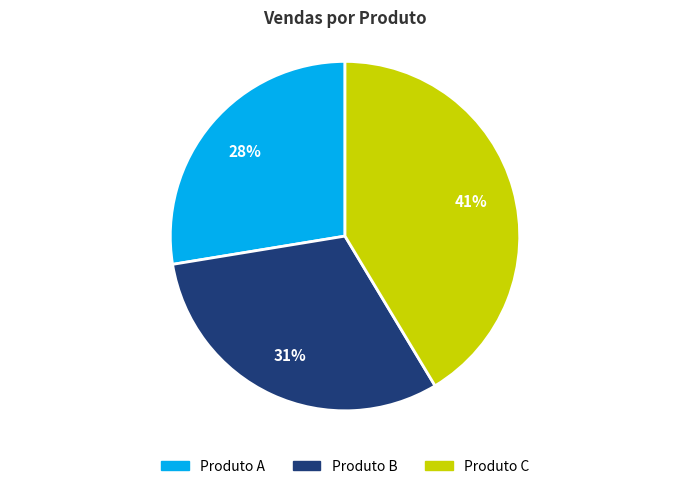

Which category has the smallest portion of the pie?

Produto A